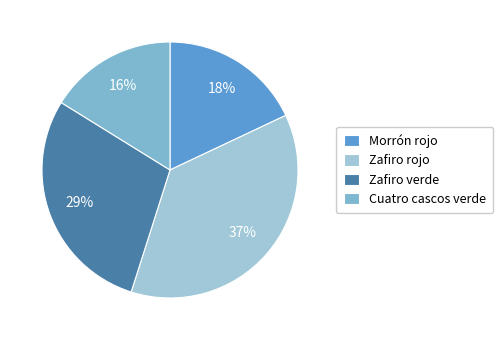

How many segments does this pie chart have?

4